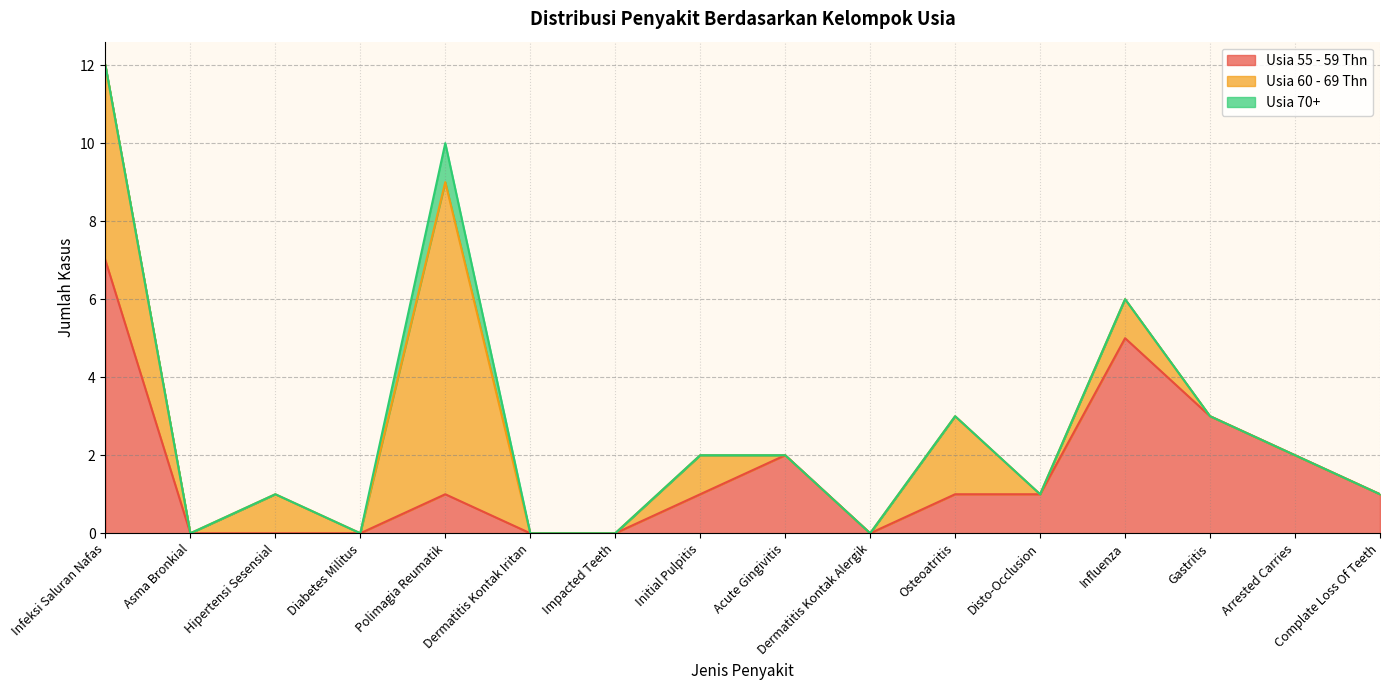

True or false: Usia 60 - 69 Thn has more than 1 points higher than both neighbors.

True